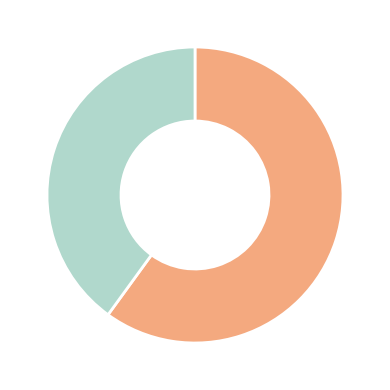

Is there a majority slice in this chart?

Yes